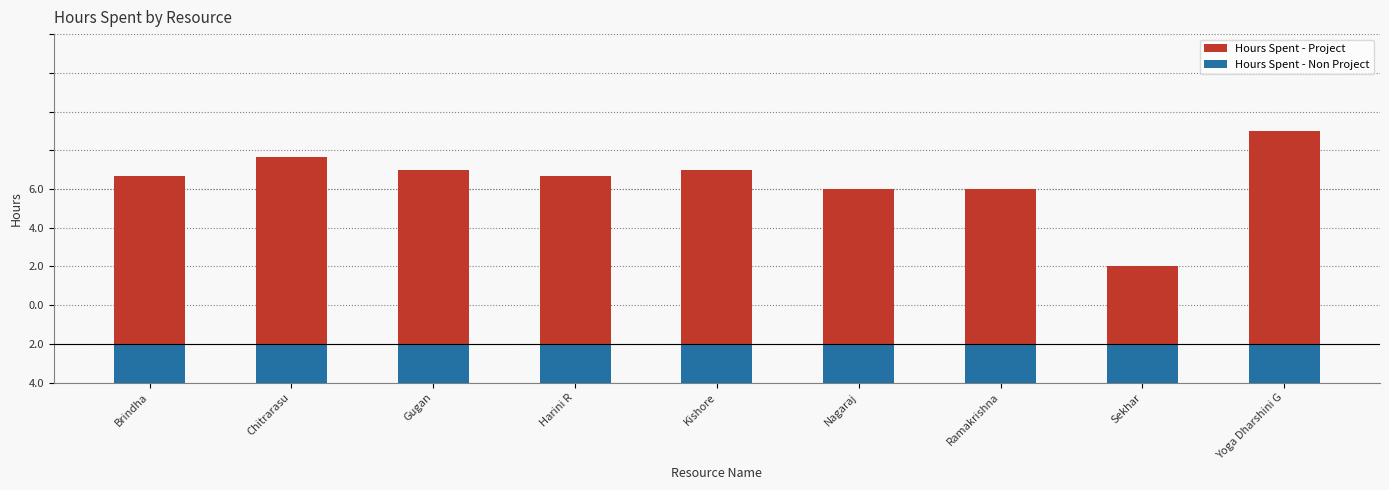

What is the label of the 7th bar from the right?

Gugan